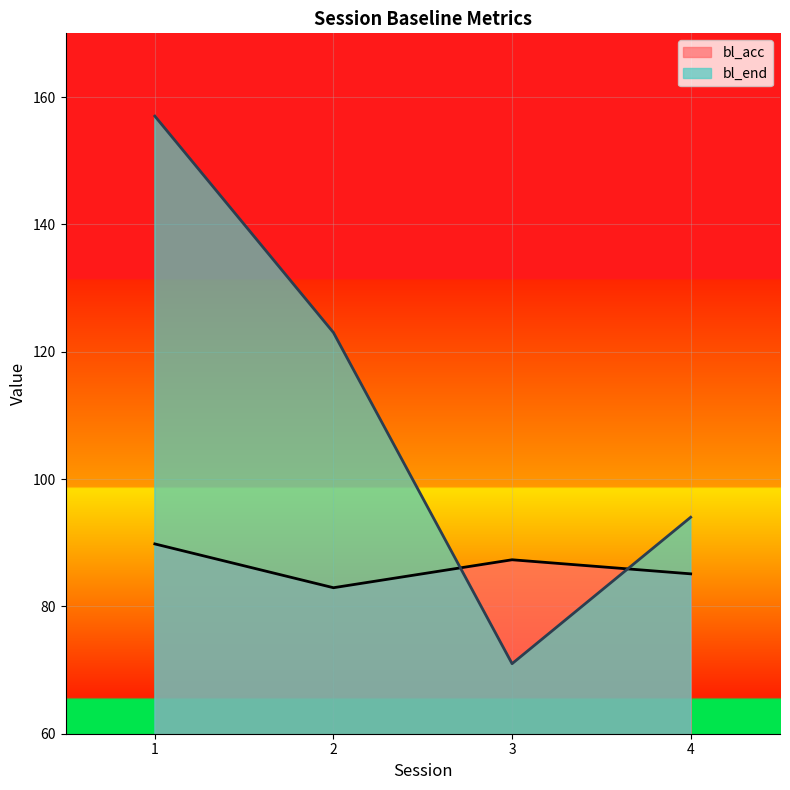

Between which two adjacent categories do bl_acc and bl_end first intersect?

2 and 3